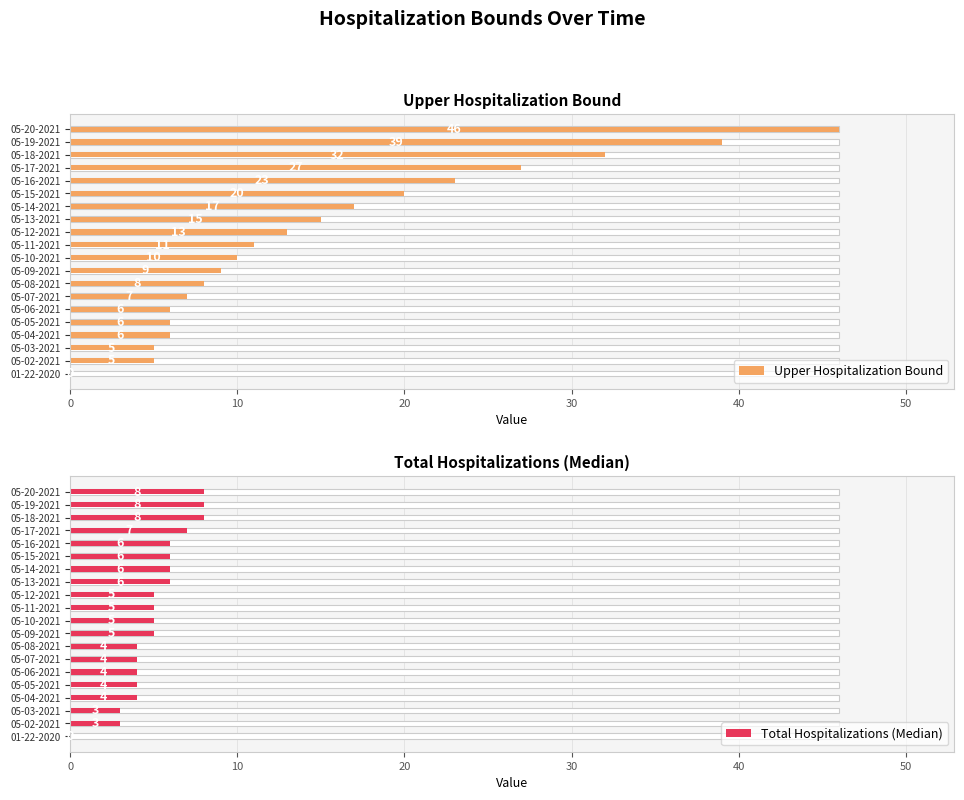

The value of Total Hospitalizations (Median) at 05-15-2021 is 3. True or false?

False